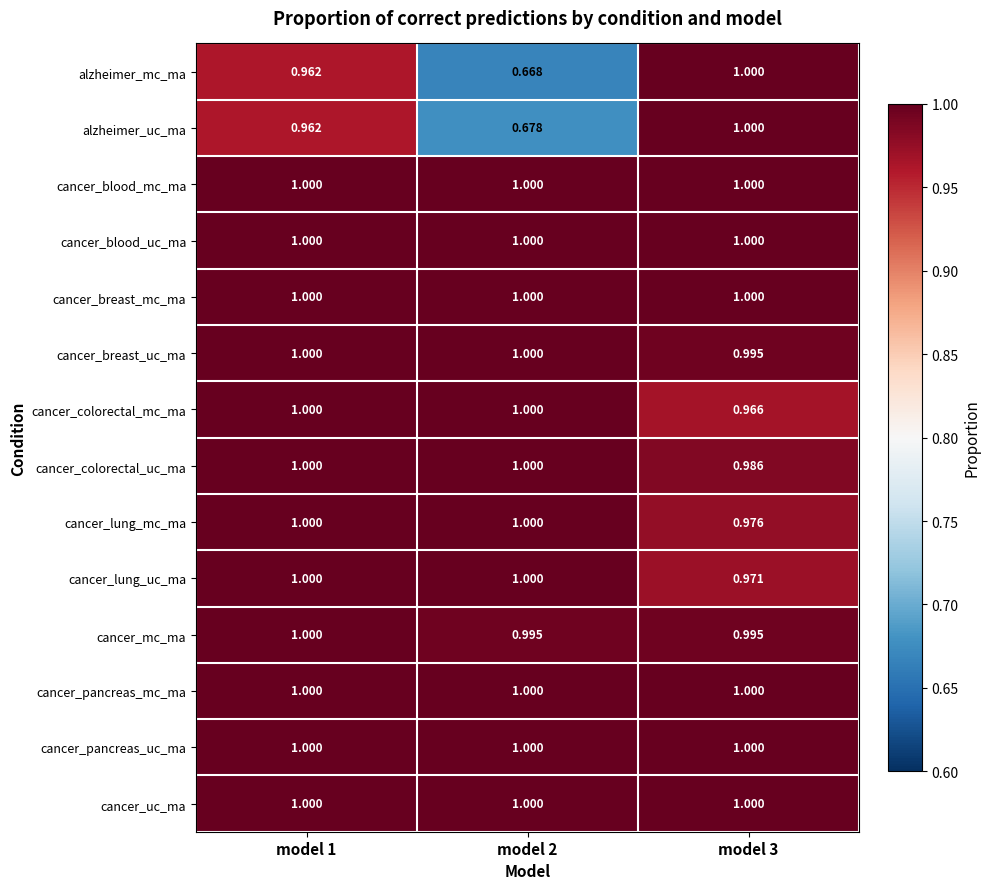

Between model 1 and model 2, which series saw the biggest shift?

alzheimer_mc_ma